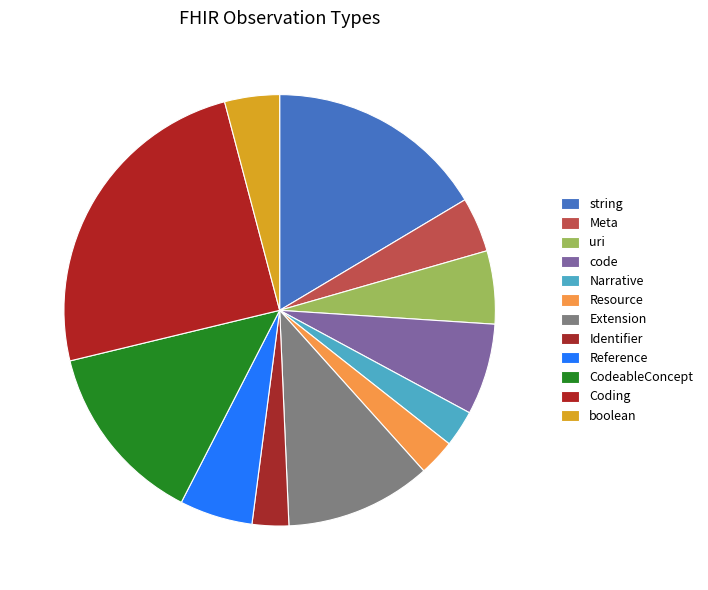

To the nearest percent, what is the combined percentage of code and uri?

12%